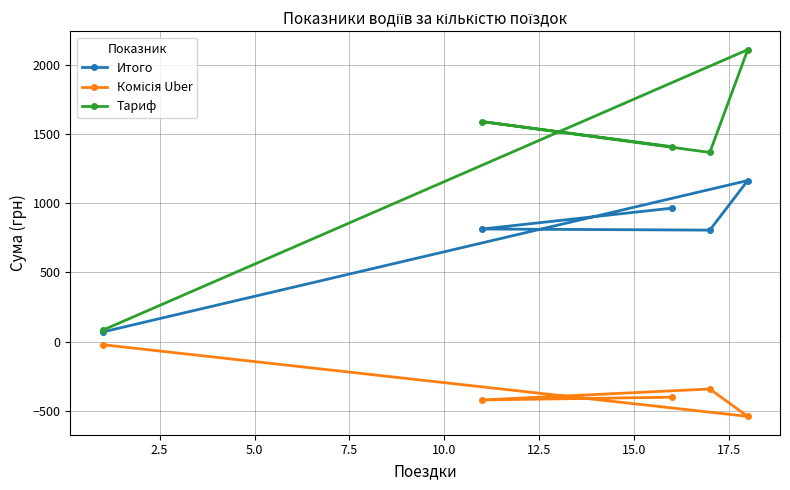

What is the value of the Тариф point at the 2nd from the left?

1589.5